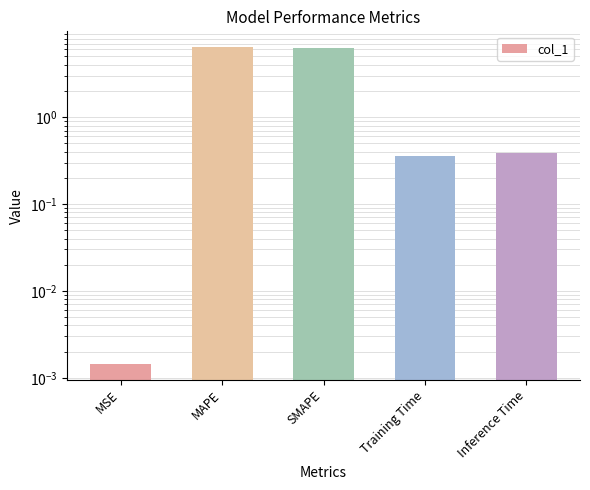

What is the value of the 5th bar from the left?

0.4